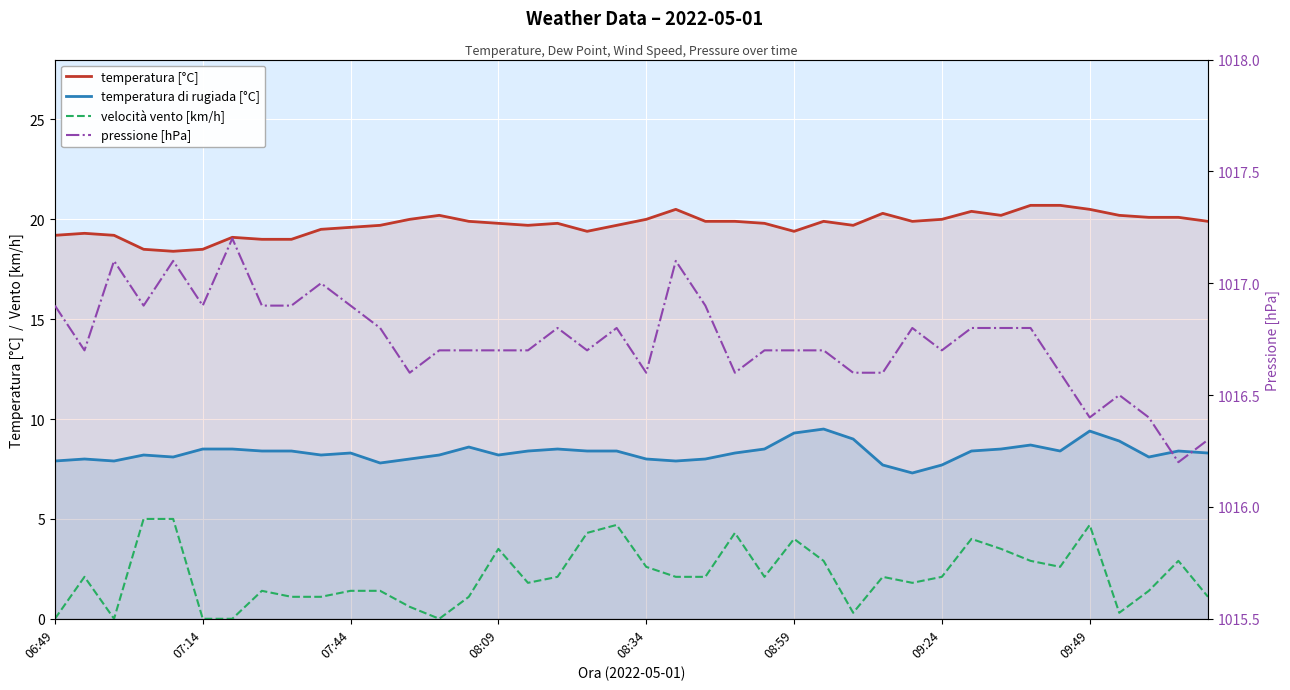

Is the value of velocità vento [km/h] at 26 greater than the value of temperatura di rugiada [°C] at 36?

No